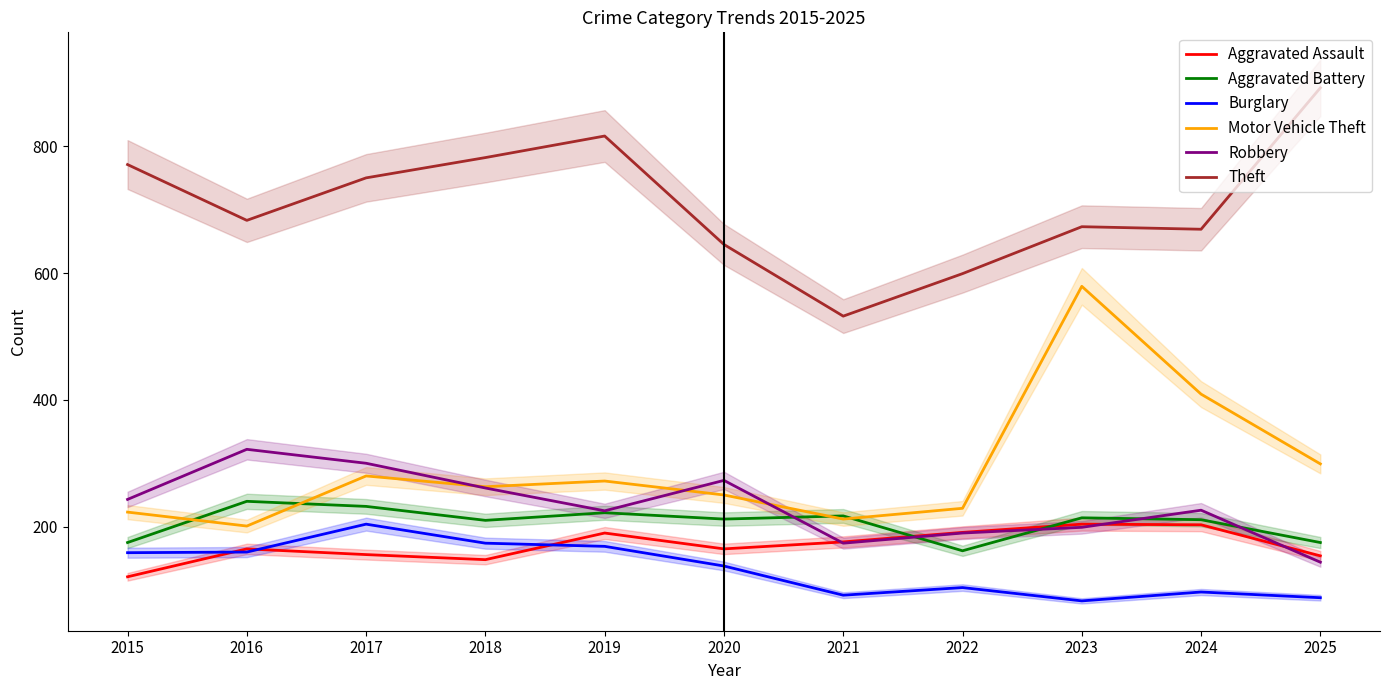

True or false: Burglary and Robbery intersect in this chart.

False